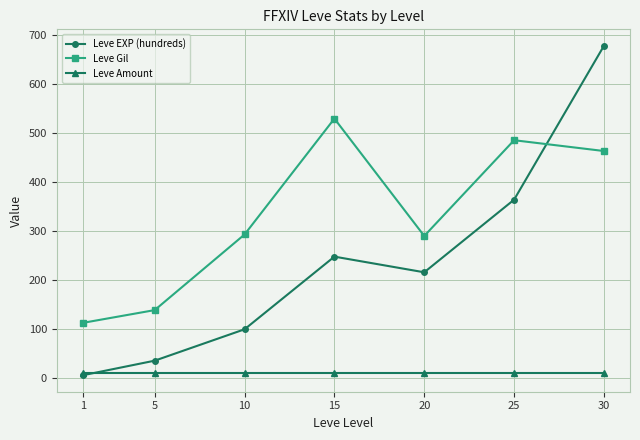

What is the value of the Leve Amount point at the 1st from the left?

10.0